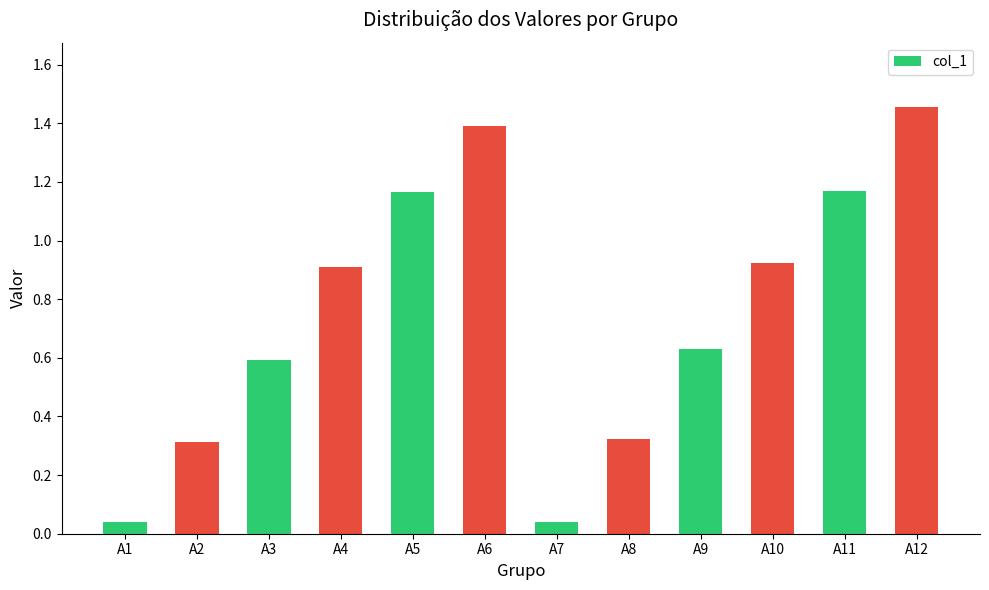

Are the bars grouped side by side (vs. stacked)?

No